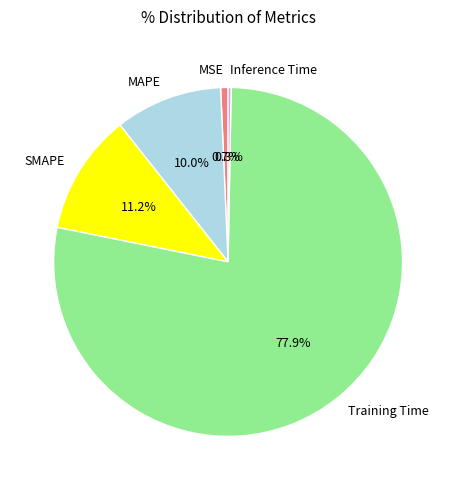

Between Training Time and SMAPE, which is larger?

Training Time